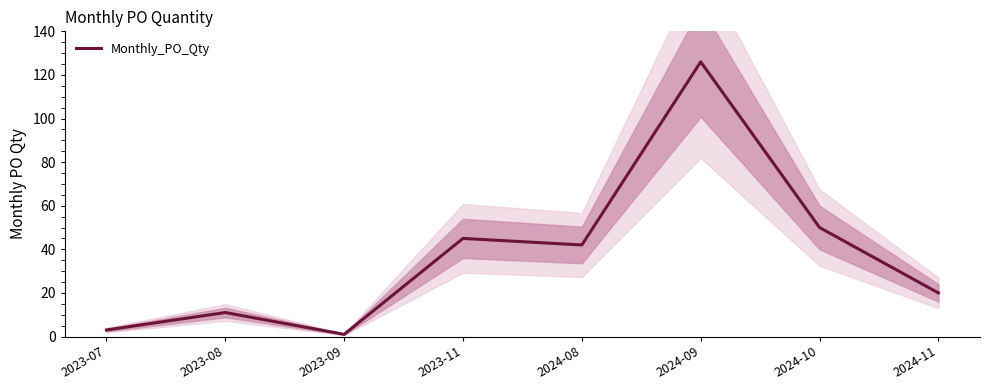

What is the change in value from 2023-09 to 2023-11?

+44